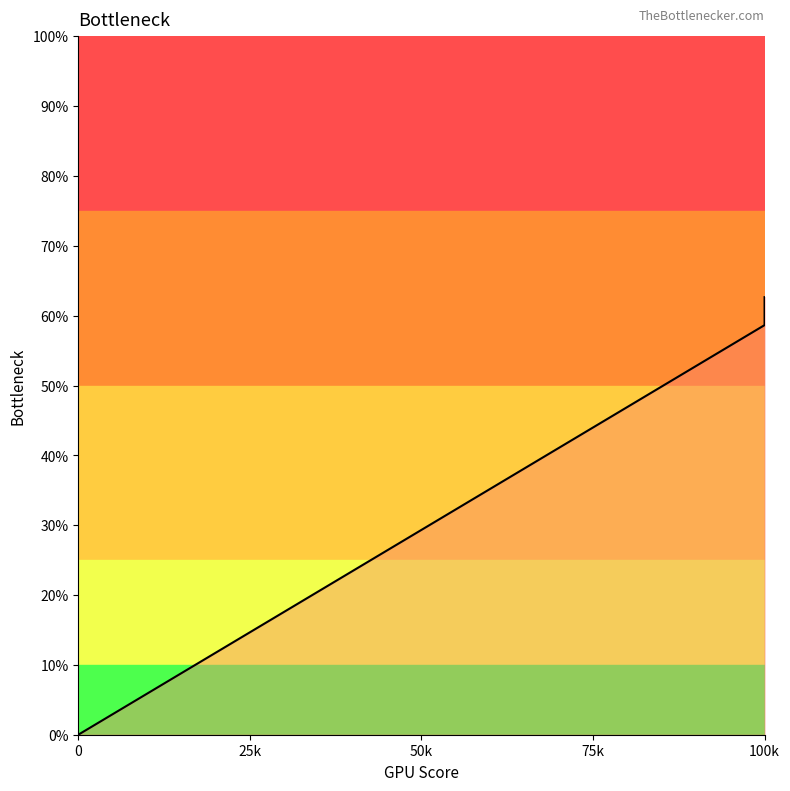

Reading left to right, list all the values displayed in this chart.

0.0	0.6	0.6